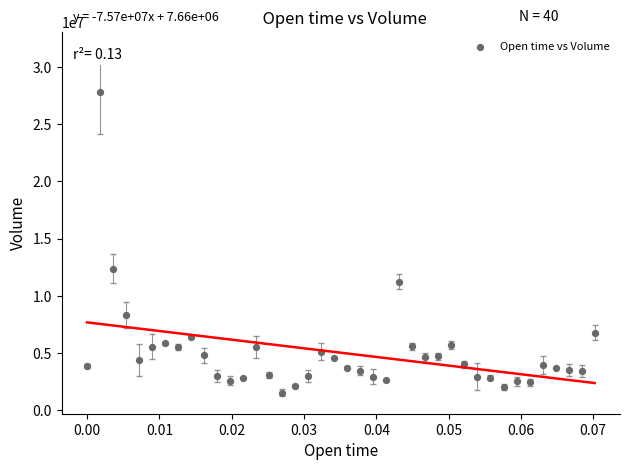

What Y value in the scatter plot is closest to 14691550?

12356595